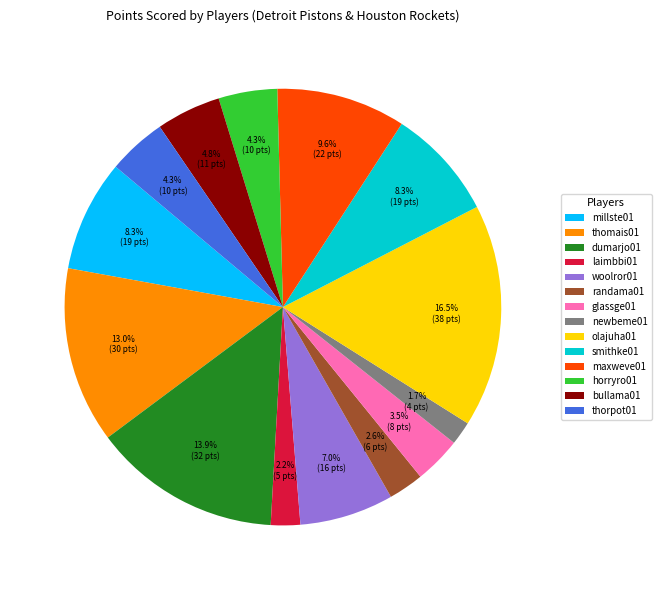

Which slice is the largest?

olajuha01